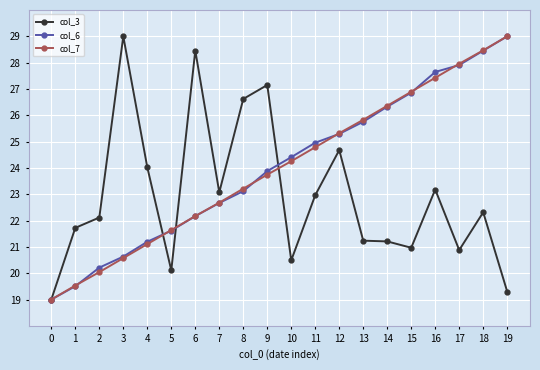

At which category is the sum across all series the highest?

18